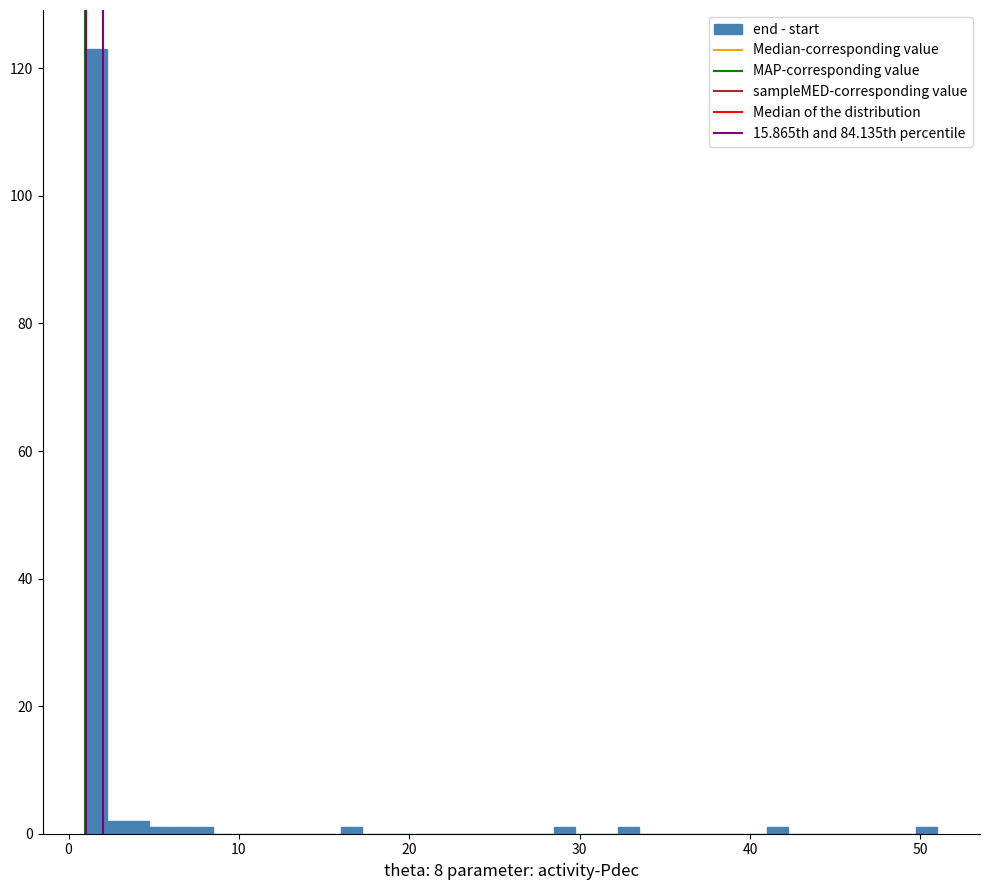

Around what value on the x-axis is the tallest bar? Give the approximate position of its centre, as read against the axis.

2